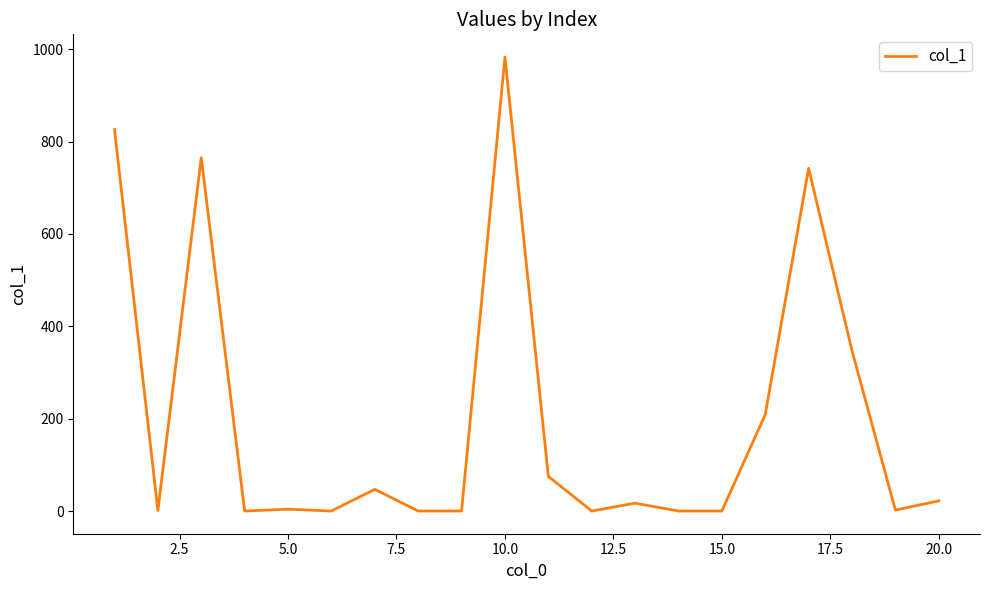

What is the maximum value shown in the chart?

983